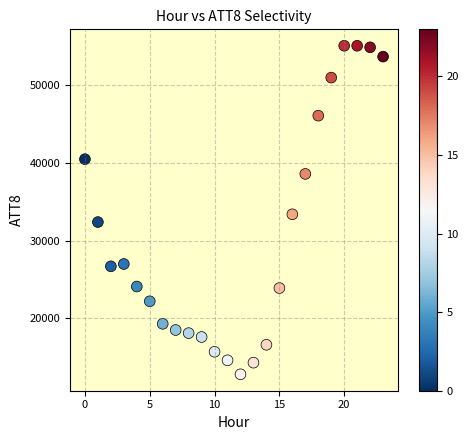

What is the range of Y values (max minus min)?

42300